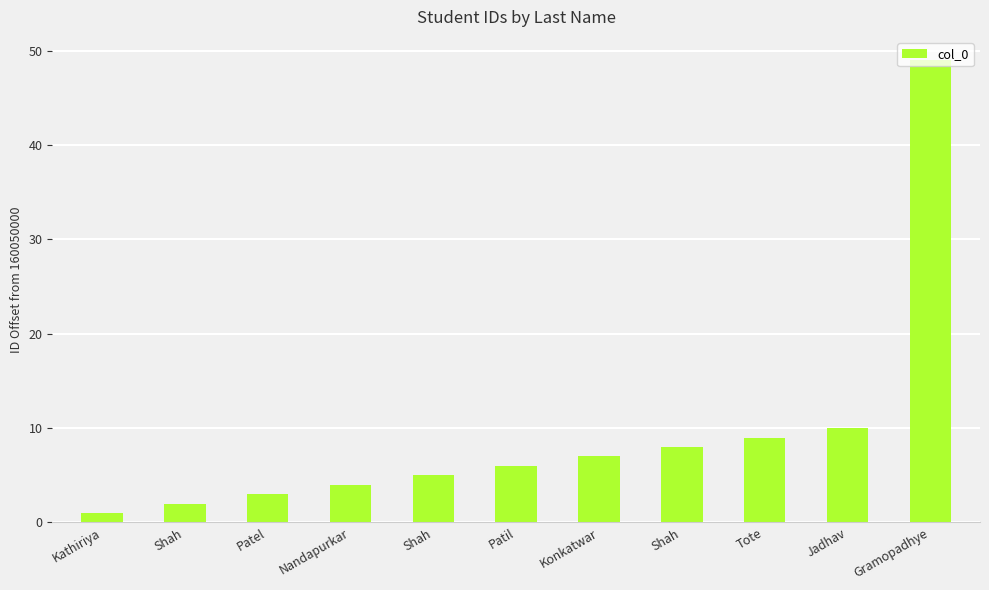

How many data points does each series have?

11